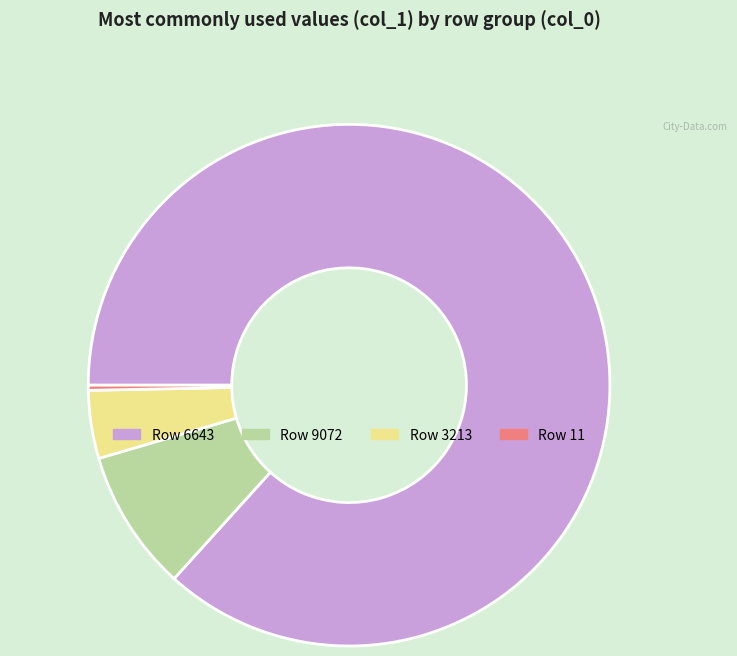

How many segments does this pie chart have?

4